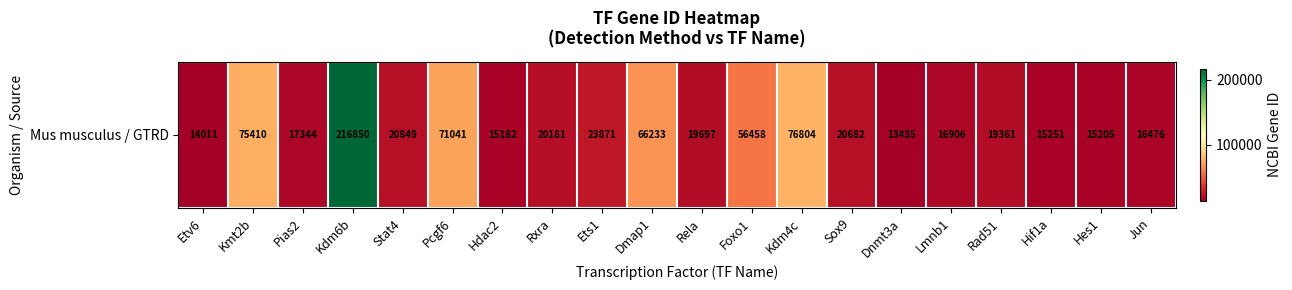

What is the minimum value shown in the chart?

13435